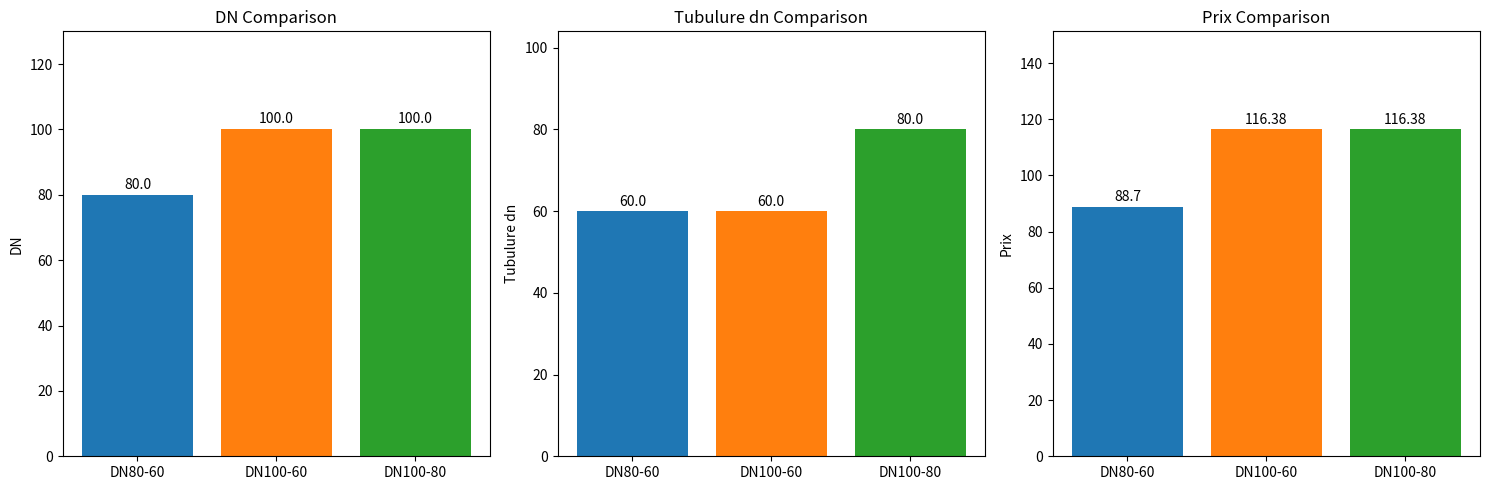

What position from the left is DN80-60?

1